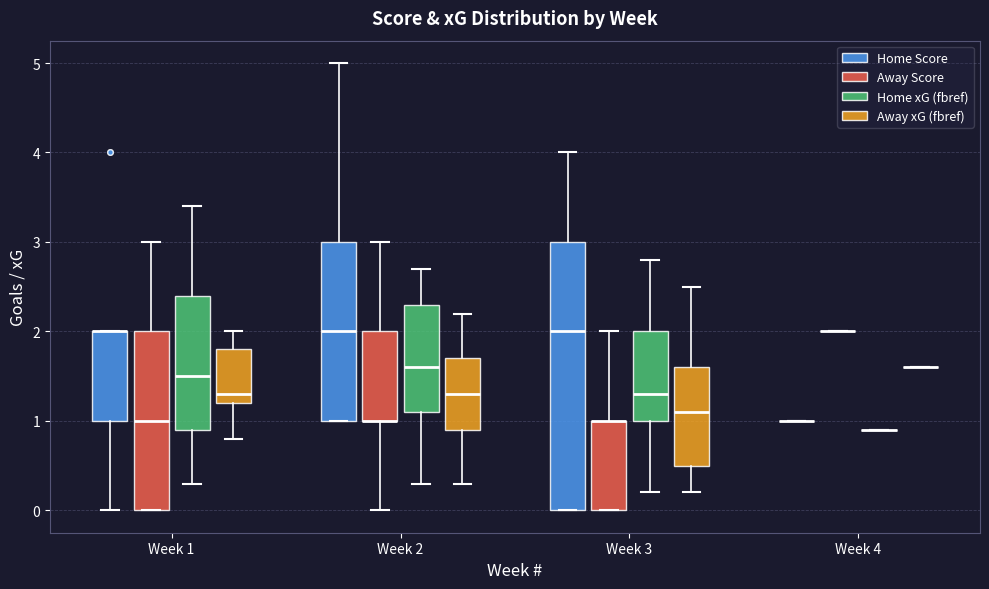

Reading left to right, transcribe this box plot: for each box, give where its median line is, the range the box spans, and where its two whiskers end, as read against the y-axis. The values are not printed on the chart, so give them approximately, as read against the axis.

Week 1 (Home Score): median 2.0 (drawn on the box's upper edge), box 1.0 to 2.0, whiskers 0.0 to 2.0
Week 1 (Away Score): median 1.0, box 0.0 to 2.0, whiskers 0.0 to 3.0
Week 1 (Home xG (fbref)): median 1.5, box 0.9 to 2.4, whiskers 0.3 to 3.4
Week 1 (Away xG (fbref)): median 1.3, box 1.2 to 1.8, whiskers 0.8 to 2.0
Week 2 (Home Score): median 2.0, box 1.0 to 3.0, whiskers 1.0 to 5.0
Week 2 (Away Score): median 1.0 (drawn on the box's lower edge), box 1.0 to 2.0, whiskers 0.0 to 3.0
Week 2 (Home xG (fbref)): median 1.6, box 1.1 to 2.3, whiskers 0.3 to 2.7
Week 2 (Away xG (fbref)): median 1.3, box 0.9 to 1.7, whiskers 0.3 to 2.2
Week 3 (Home Score): median 2.0, box 0.0 to 3.0, whiskers 0.0 to 4.0
Week 3 (Away Score): median 1.0 (drawn on the box's upper edge), box 0.0 to 1.0, whiskers 0.0 to 2.0
Week 3 (Home xG (fbref)): median 1.3, box 1.0 to 2.0, whiskers 0.2 to 2.8
Week 3 (Away xG (fbref)): median 1.1, box 0.5 to 1.6, whiskers 0.2 to 2.5
Week 4 (Home Score): box collapsed to a line at 1.0, whiskers 1.0 to 1.0
Week 4 (Away Score): box collapsed to a line at 2.0, whiskers 2.0 to 2.0
Week 4 (Home xG (fbref)): box collapsed to a line at 0.9, whiskers 0.9 to 0.9
Week 4 (Away xG (fbref)): box collapsed to a line at 1.6, whiskers 1.6 to 1.6